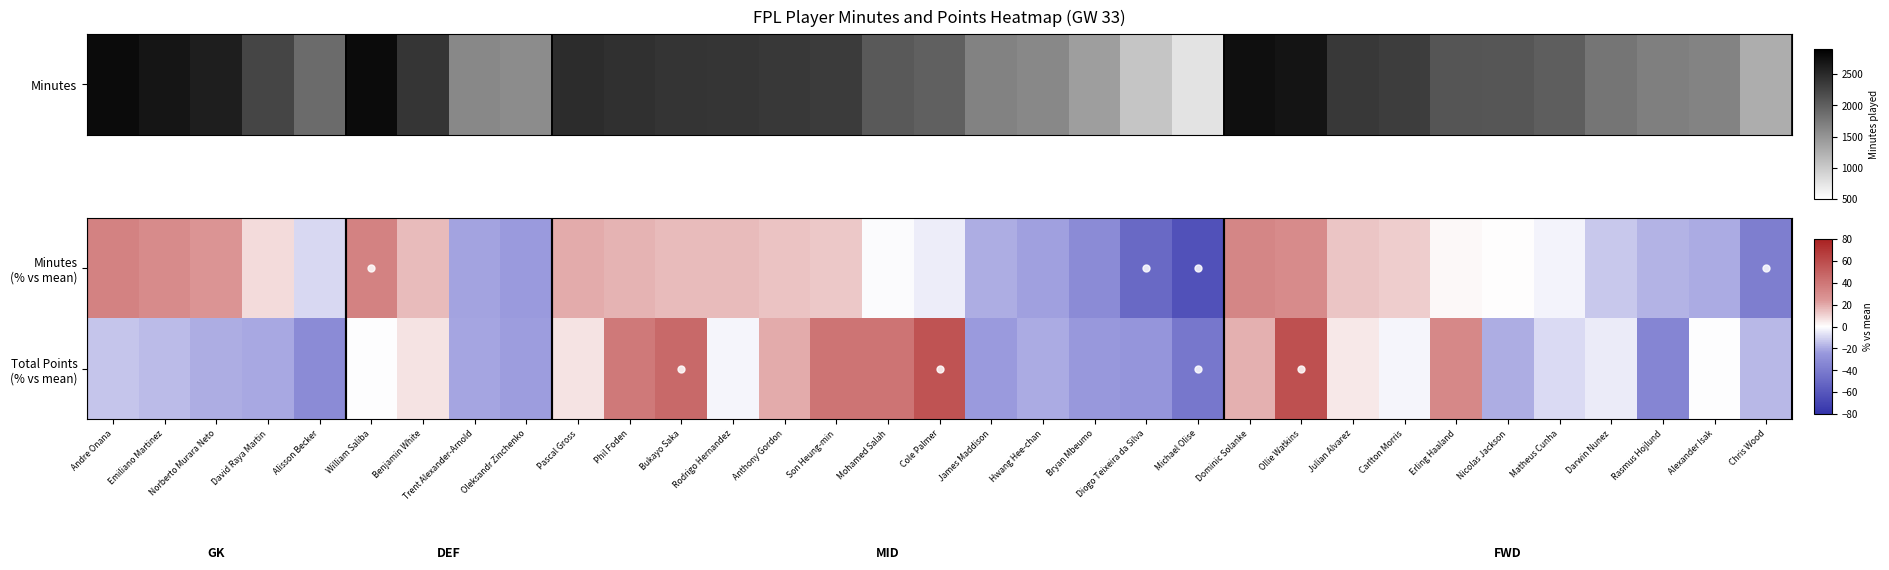

At which category does the chart reach its peak across all series?

Ollie Watkins